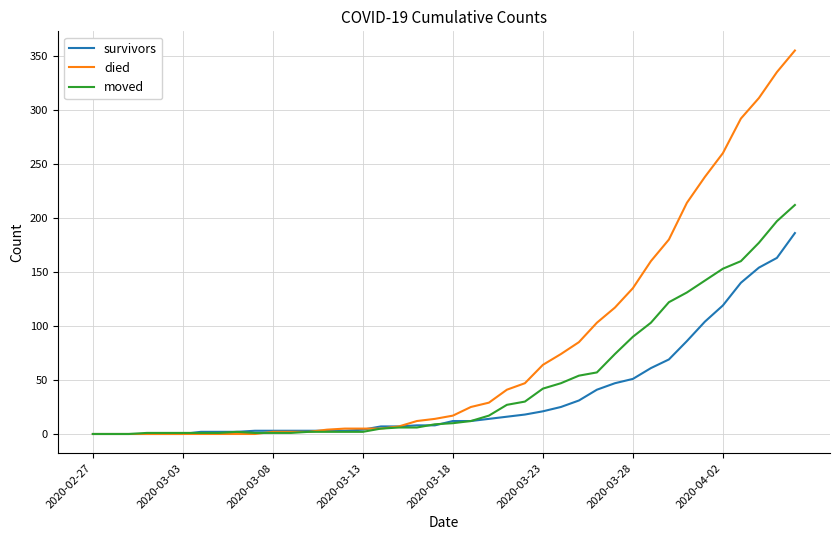

Which series has the largest total across all categories?

died